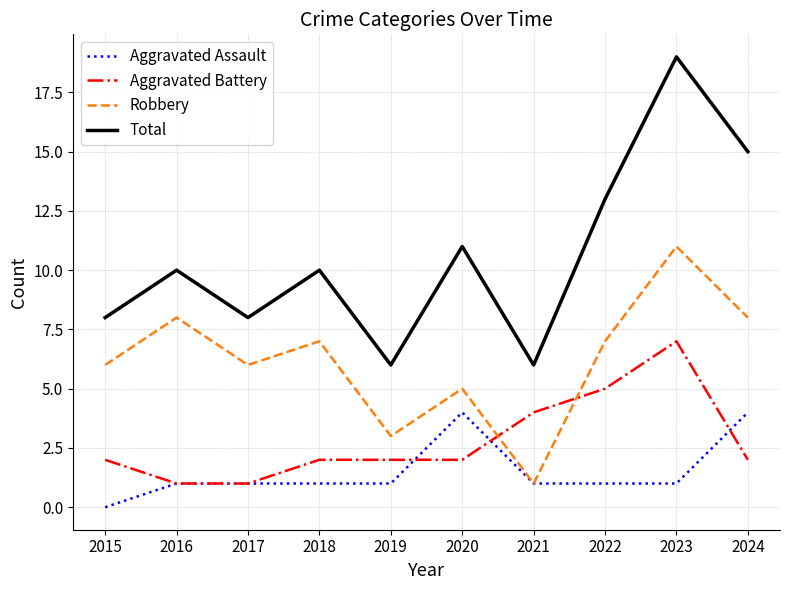

What is the spread (max minus min) of values at 2017?

7